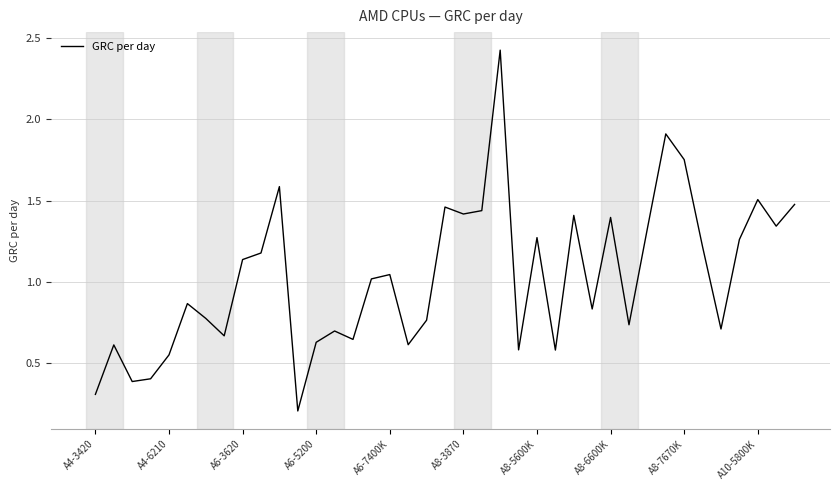

How many categories are shown in the chart?

39